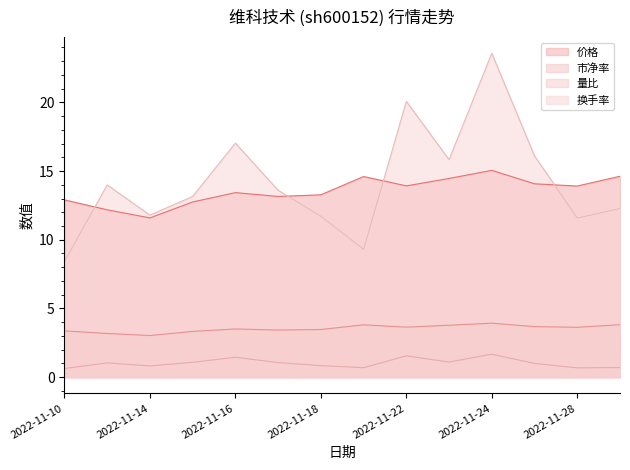

Which series changed the most between 2022-11-14 and 2022-11-18?

价格